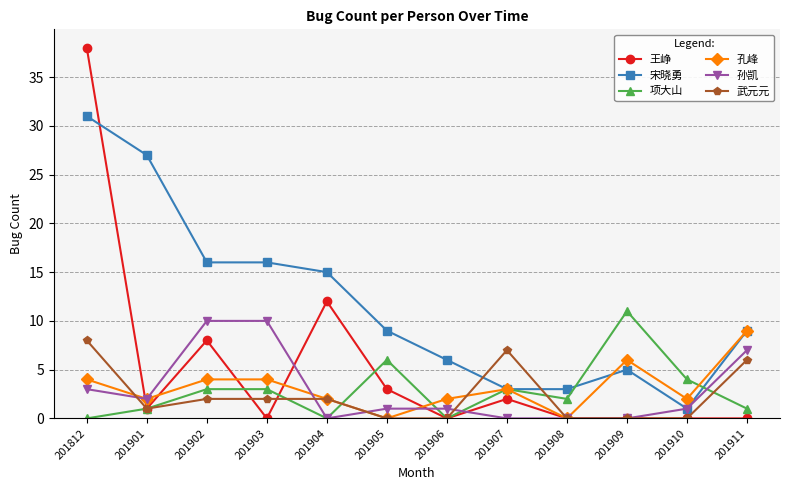

How many data points in 王峥 are less than 1?

6